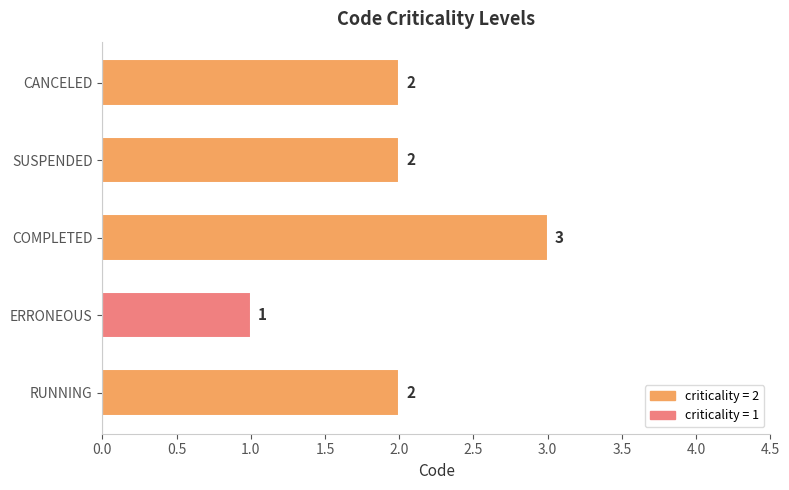

Approximately how many times larger is the value at ERRONEOUS compared to COMPLETED?

0.3